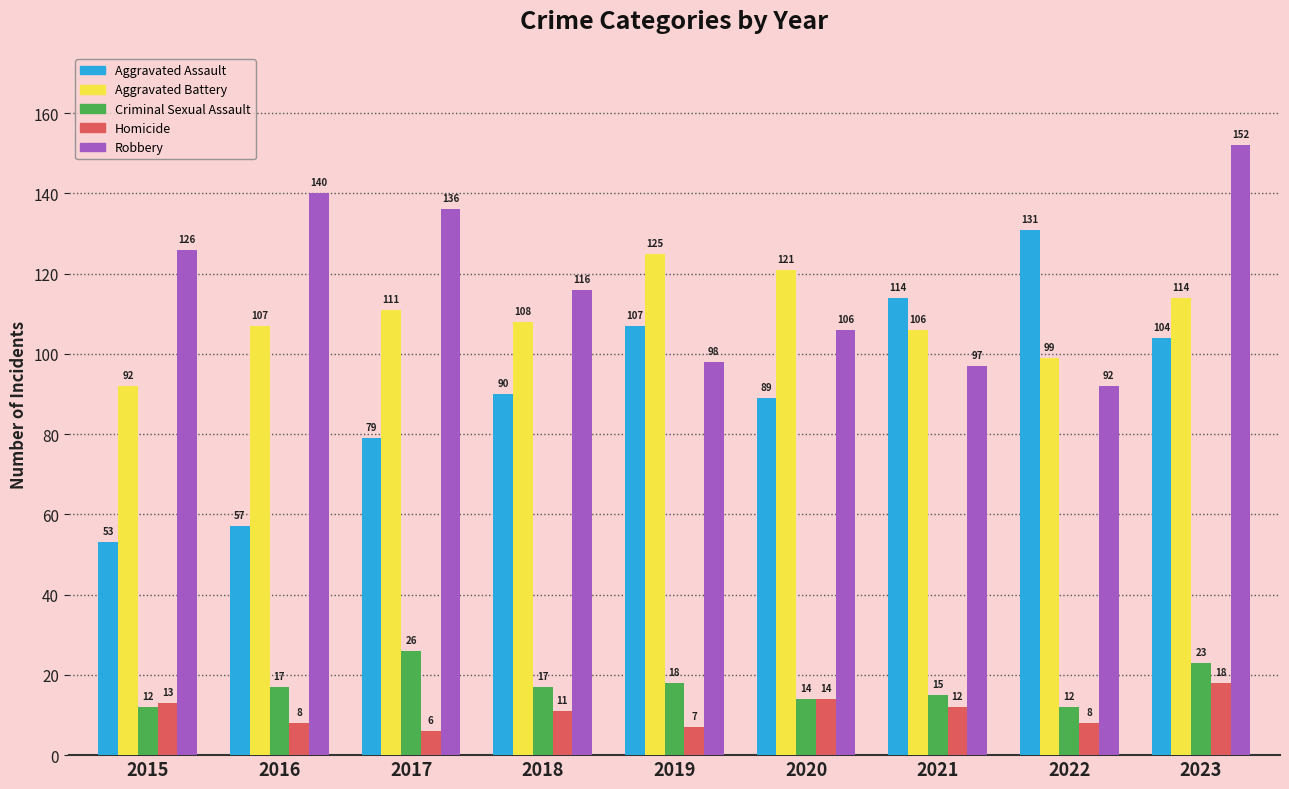

What is the difference between the highest and lowest values at 2020?

107